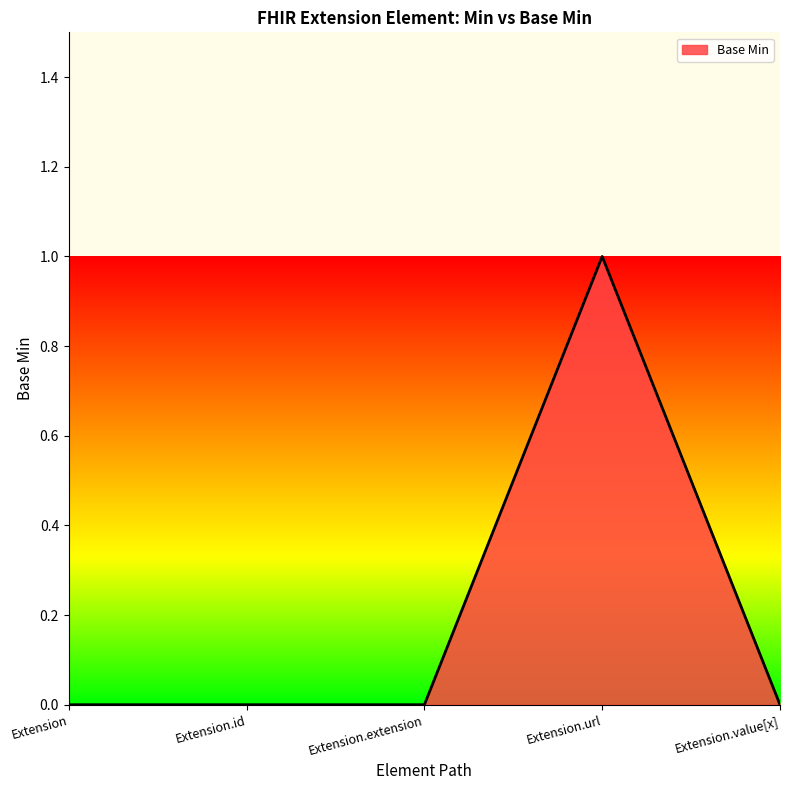

What position from the right is Extension.id?

4